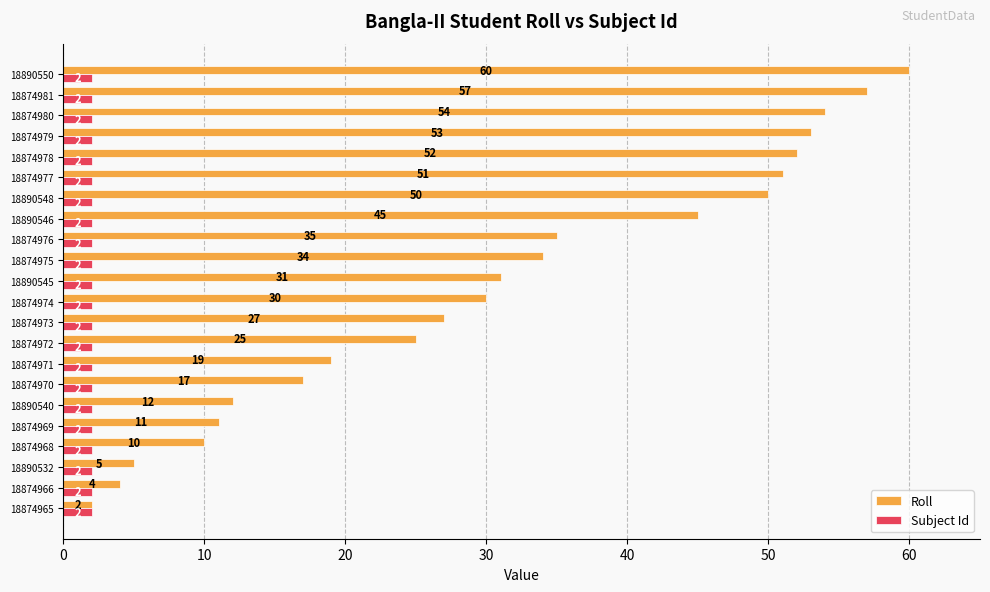

Which category has the highest value across all series?

18890550